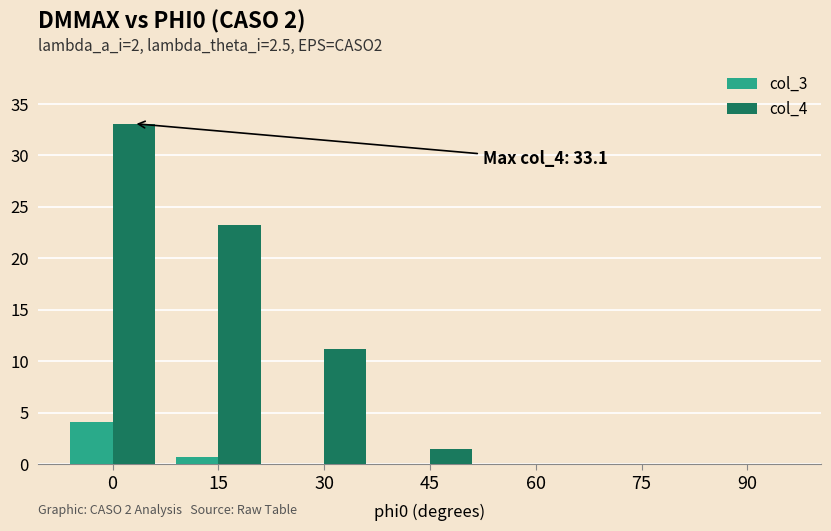

The value of col_4 at 75 is 0.0. True or false?

True